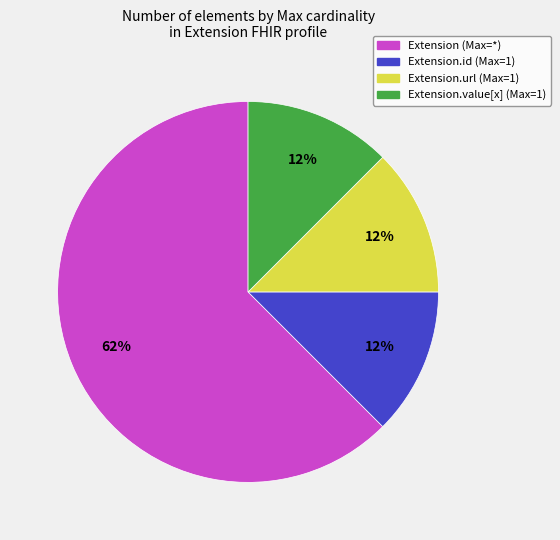

Do Extension.id (Max=1) and Extension.value[x] (Max=1) together represent more than half of the pie?

No